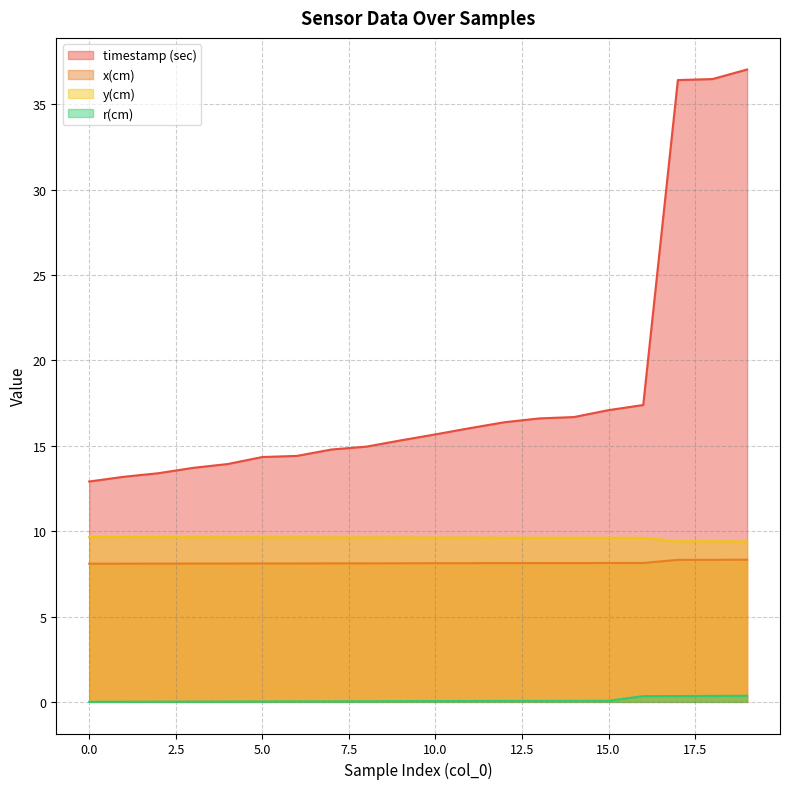

True or false: r(cm) has more than 2 interior local peaks.

False